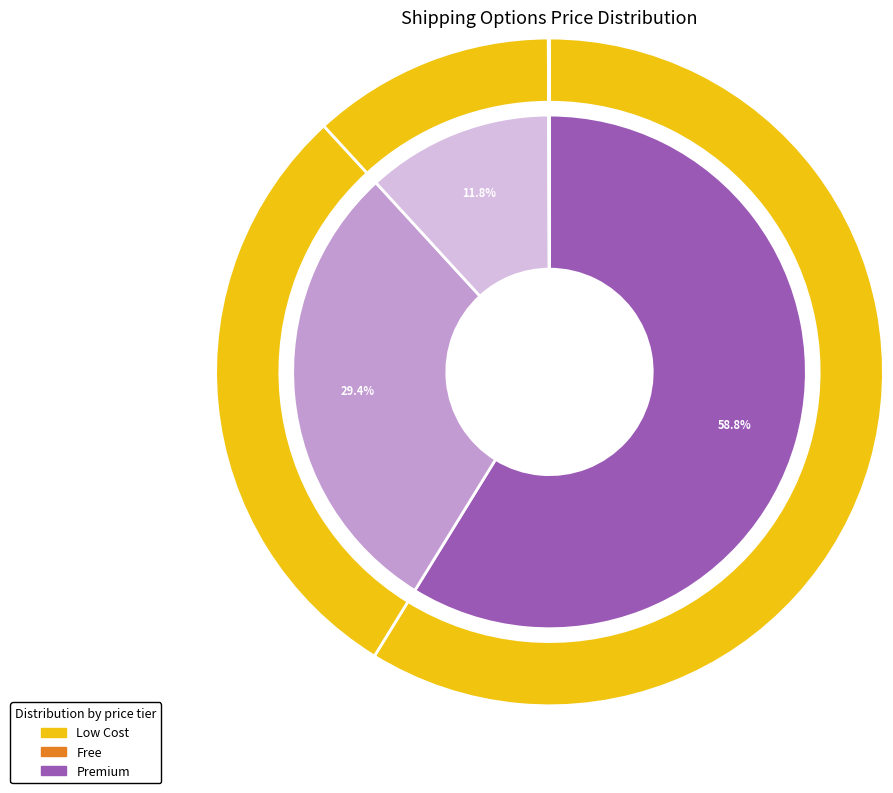

Is there any slice that represents more than half of the pie?

Yes